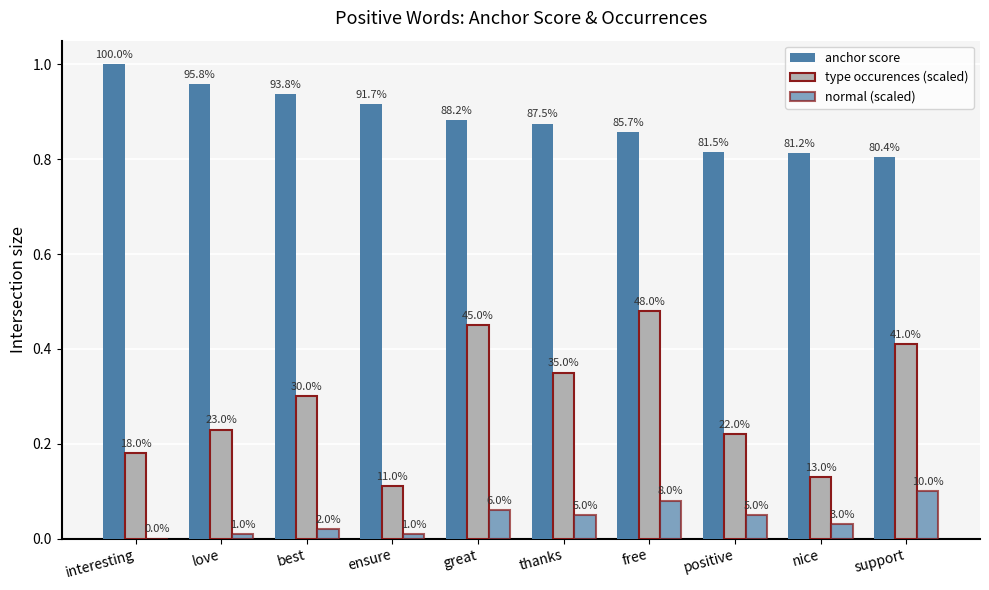

Is it true that anchor score equals 0.5 at ensure?

False